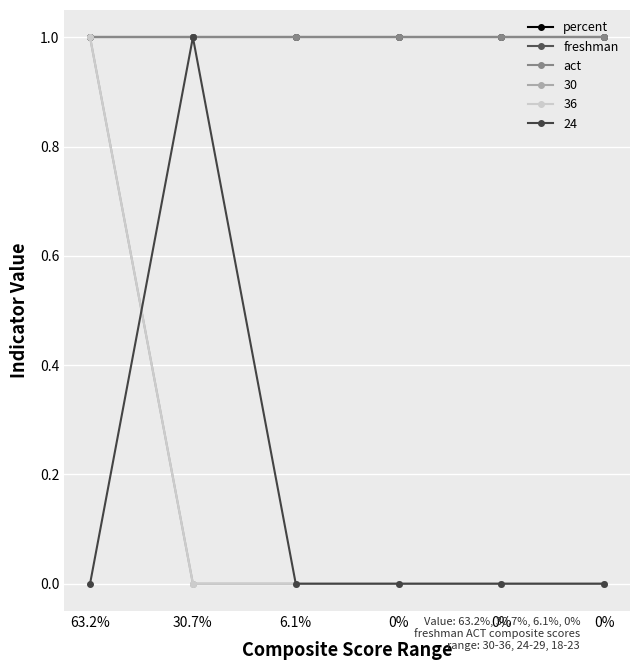

Is this an area chart (filled region under the line)?

No